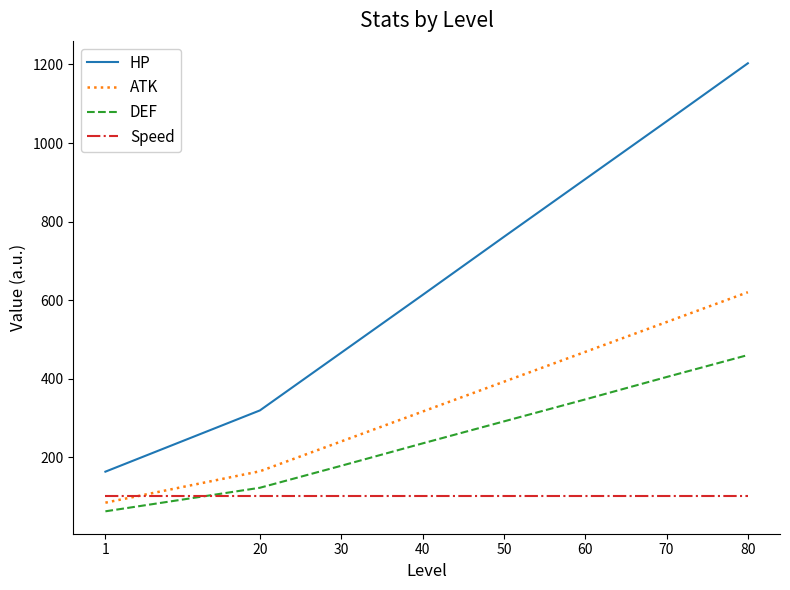

What is the lowest value of the HP series?

163